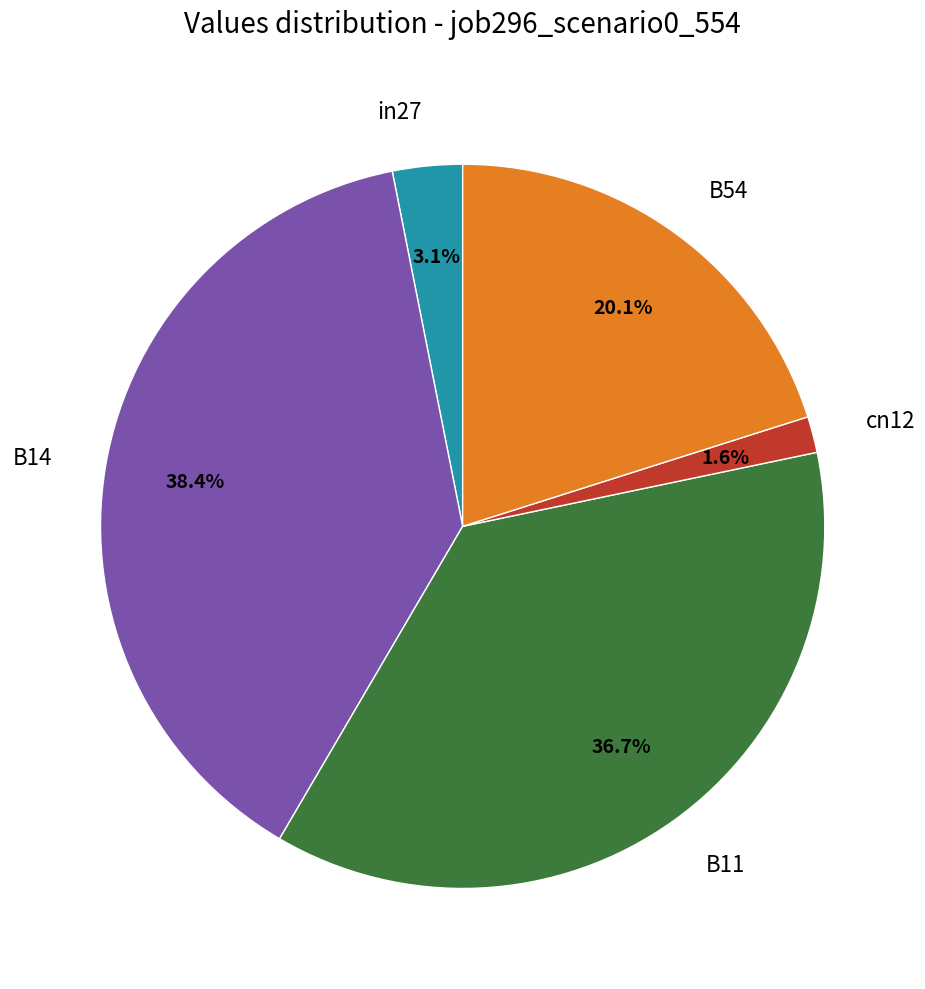

To the nearest percent, what is the average slice percentage?

20%